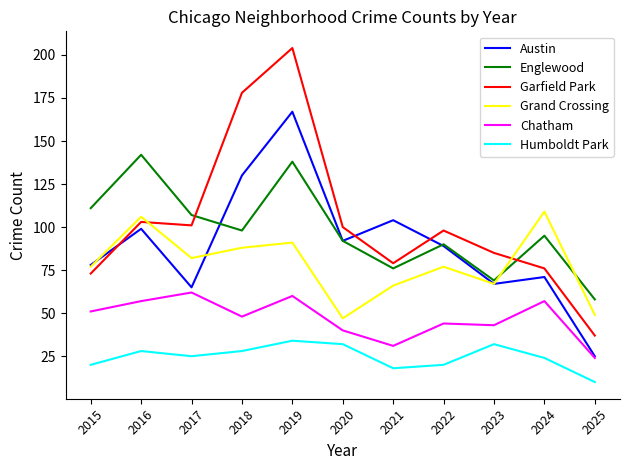

At which category does Garfield Park reach its first local valley?

2017